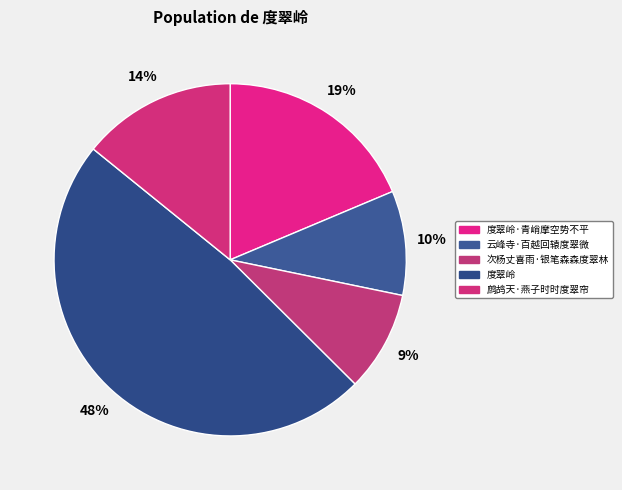

Rank the categories by value from highest to lowest.

度翠岭, 度翠岭·青峭摩空势不平, 鹧鸪天·燕子时时度翠帘, 云峰寺·百越回辕度翠微, 次杨丈喜雨·银笔森森度翠林